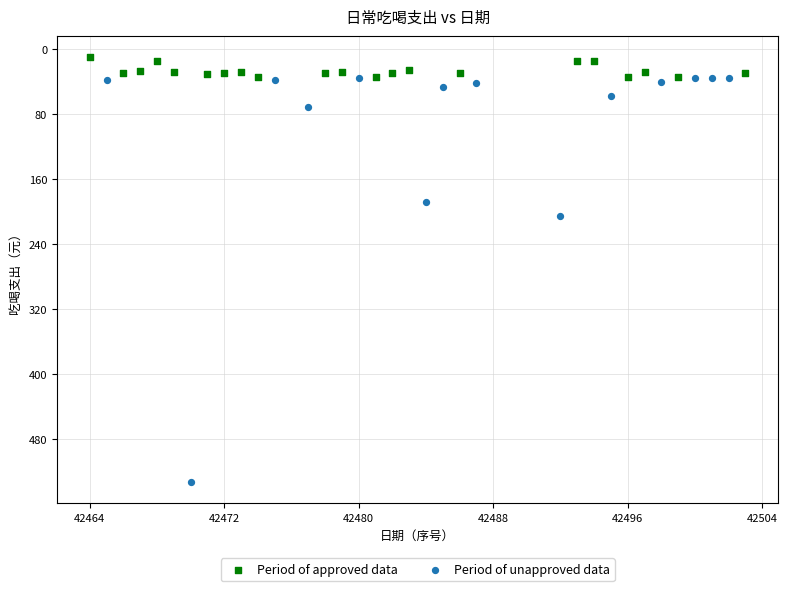

Which series contains the highest Y value?

Period of unapproved data